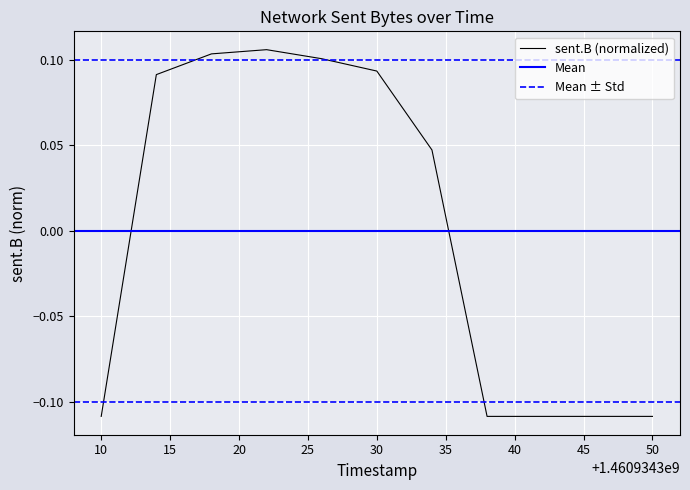

Reading left to right, transcribe all the data shown in this chart.

-0.1	0.1	0.1	0.1	0.1	0.1	0.0	-0.1	-0.1	-0.1	-0.1